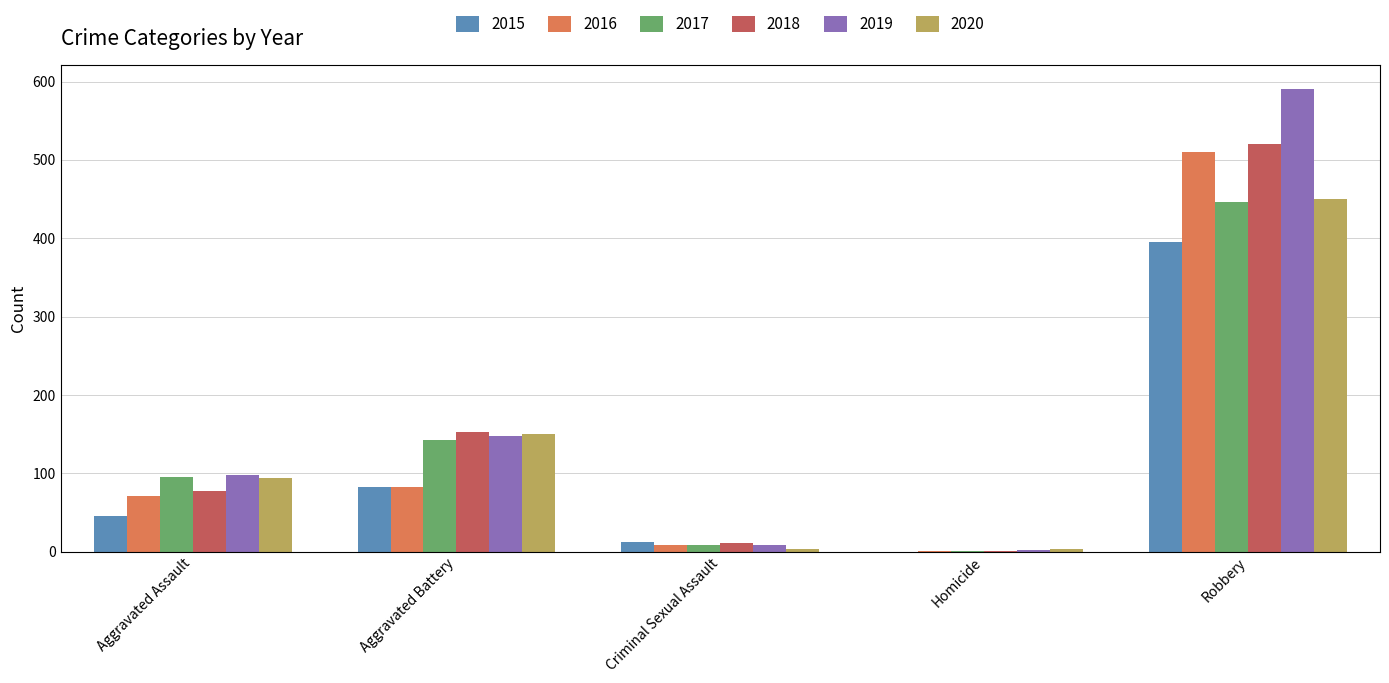

Read the 2017 value at Aggravated Battery.

142